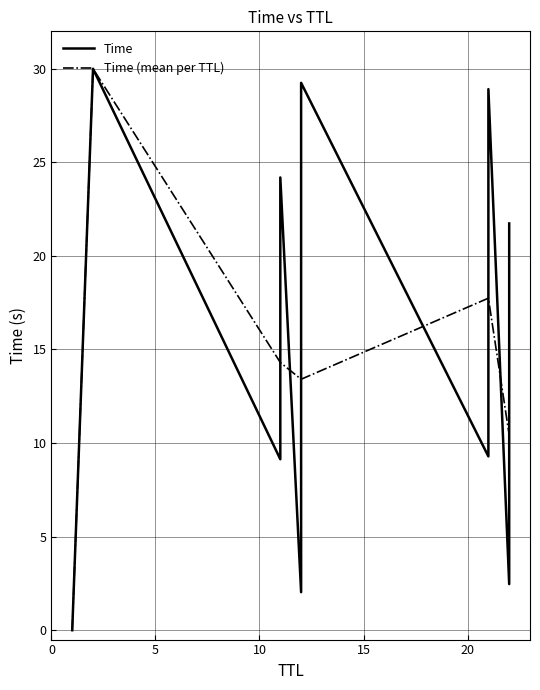

What is the highest value of the Time (mean per TTL) series?

30.0